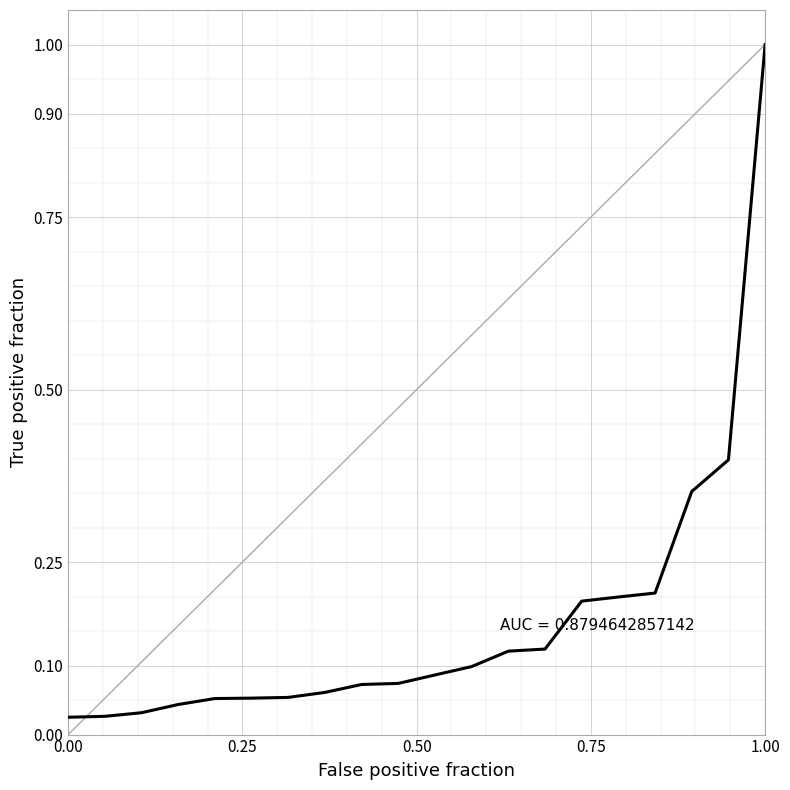

What is the greatest value displayed?

1.0